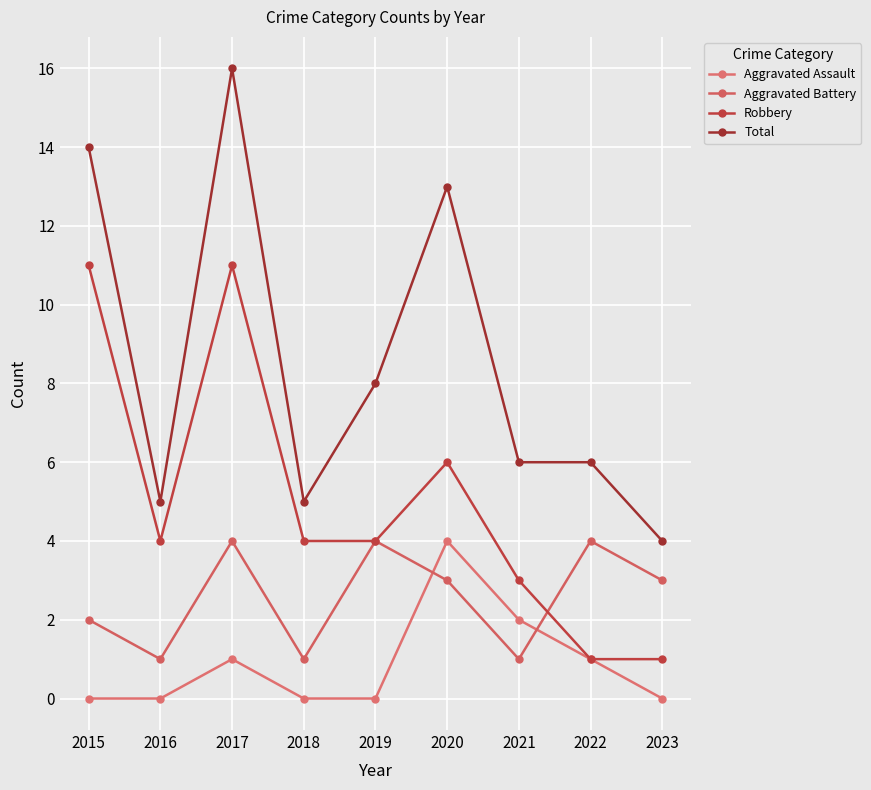

Rank the series by their maximum value, from lowest to highest.

Aggravated Assault, Aggravated Battery, Robbery, Total